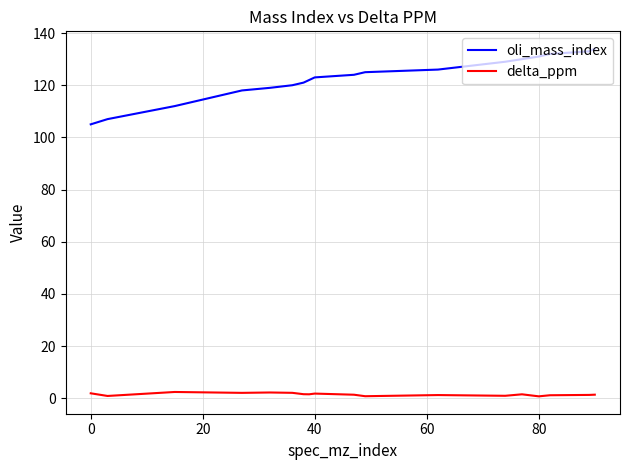

In delta_ppm, how many points are higher than both neighbors (excluding endpoints)?

5